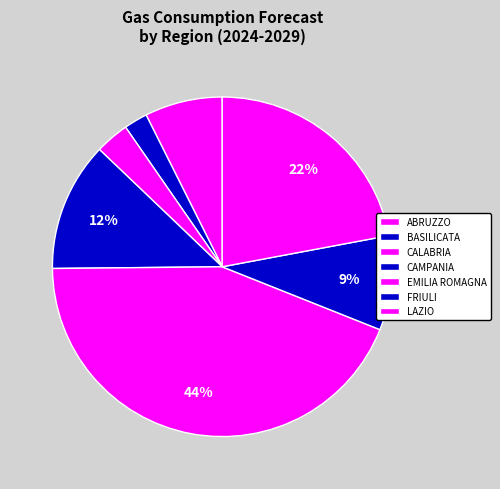

How many slices are in this pie chart?

7